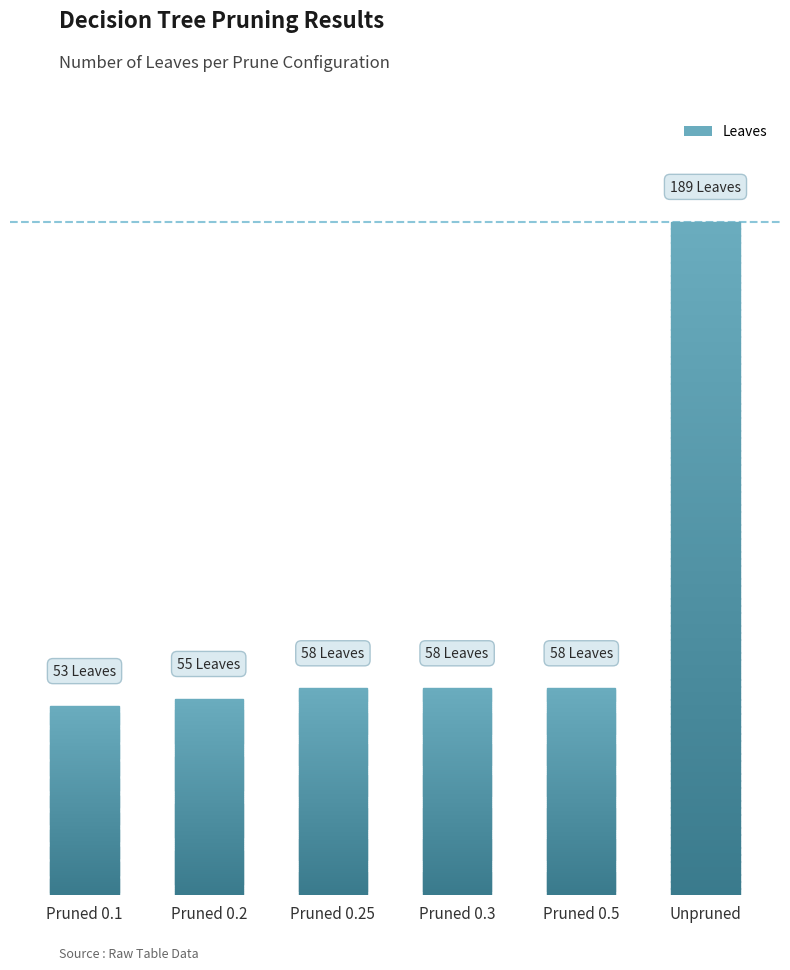

Are the bars grouped side by side (vs. stacked)?

No